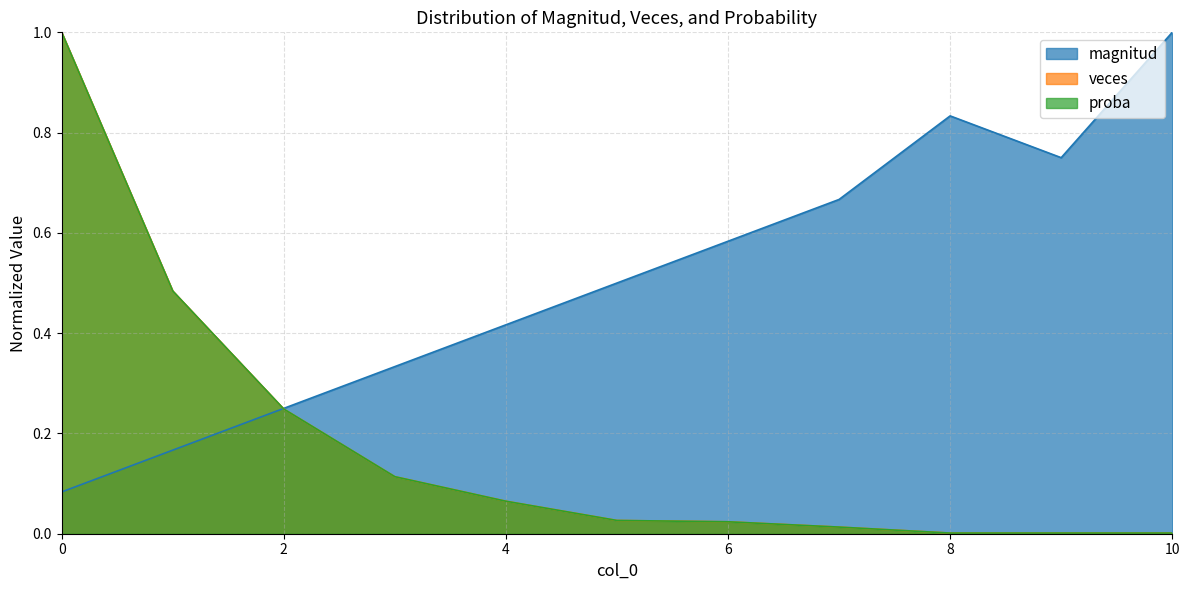

What are all the series names shown in the legend?

magnitud, veces, proba